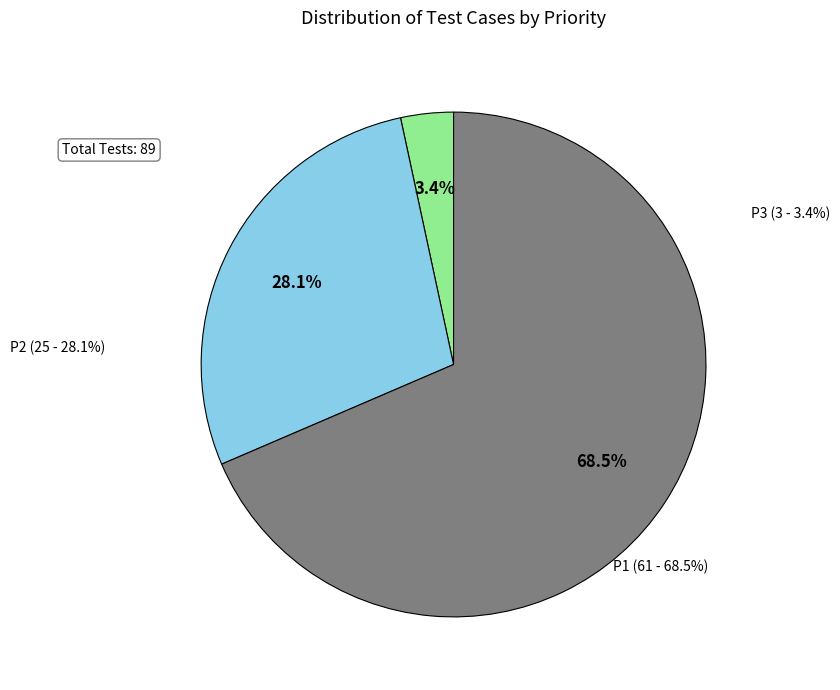

Is the sum of P2 and P1 greater than half?

Yes